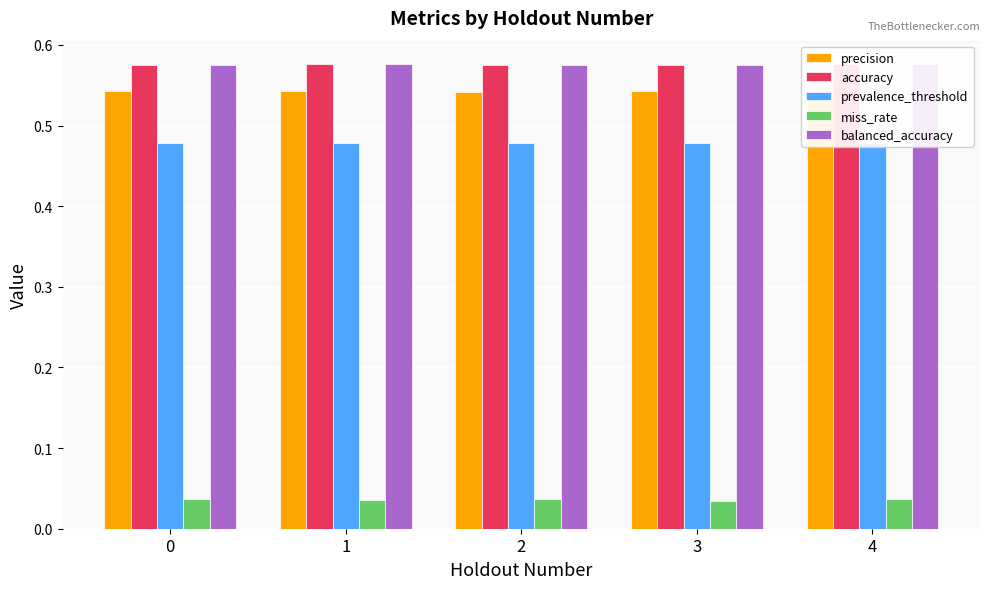

The balanced_accuracy series shows 1.0 at 3. True or false?

False